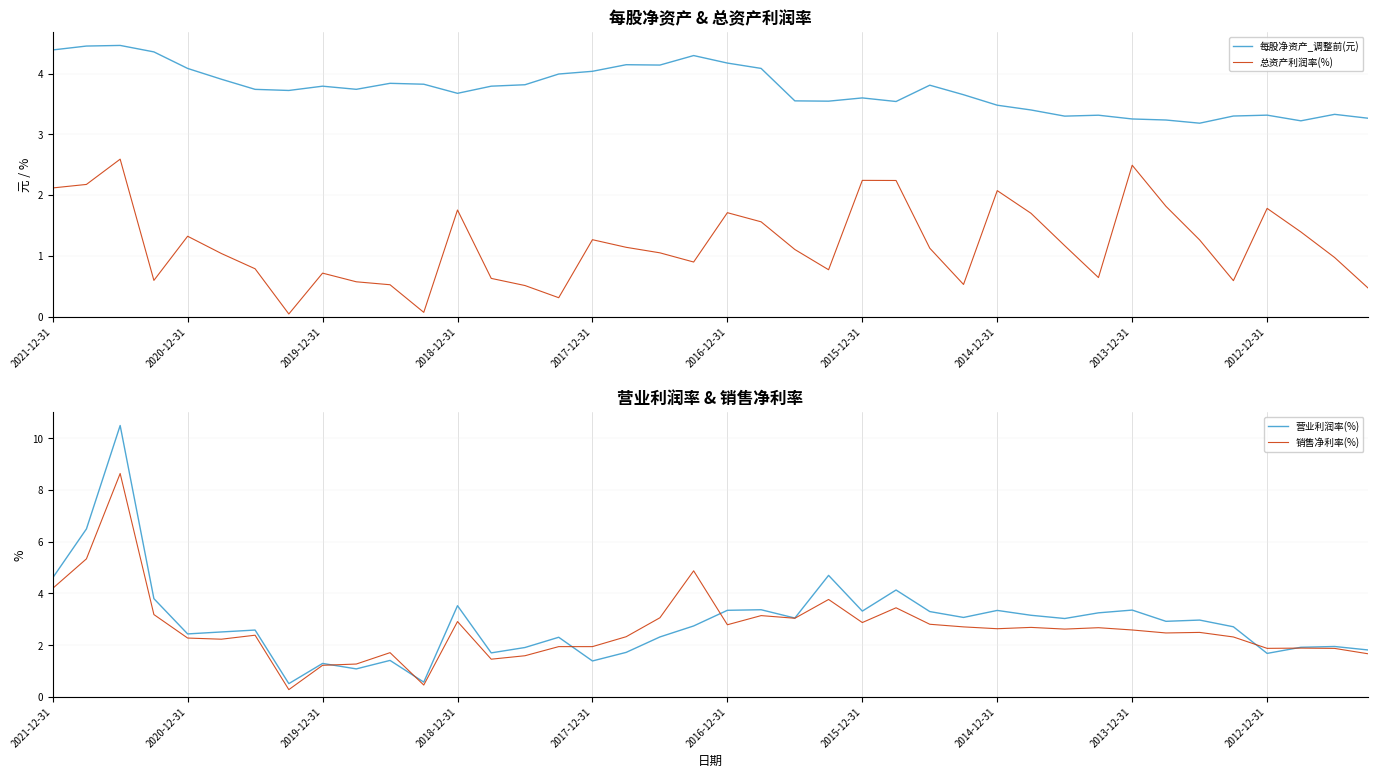

Which series has the largest total across all categories?

每股净资产_调整前(元)